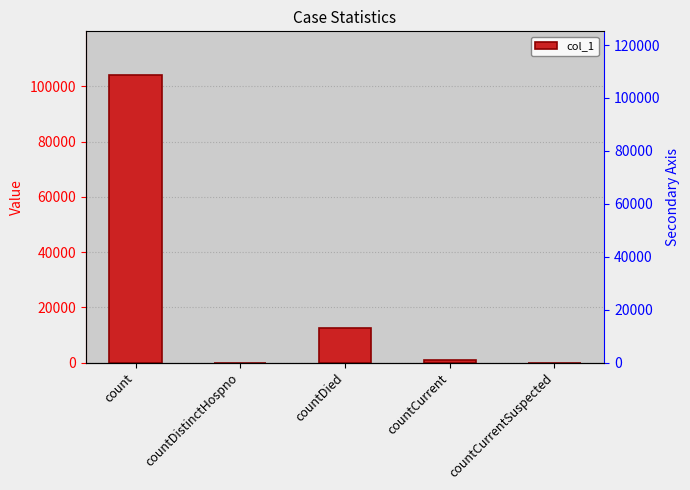

What is the maximum value shown in the chart?

104321